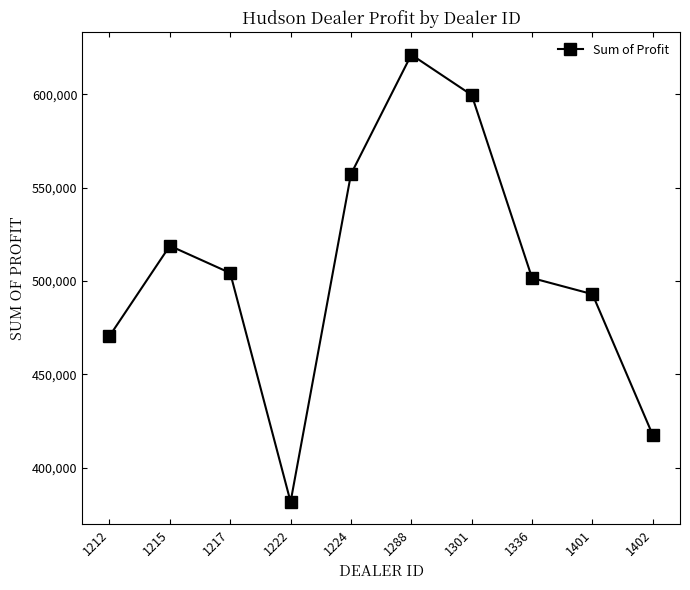

Where does the data first go above 504217?

1215